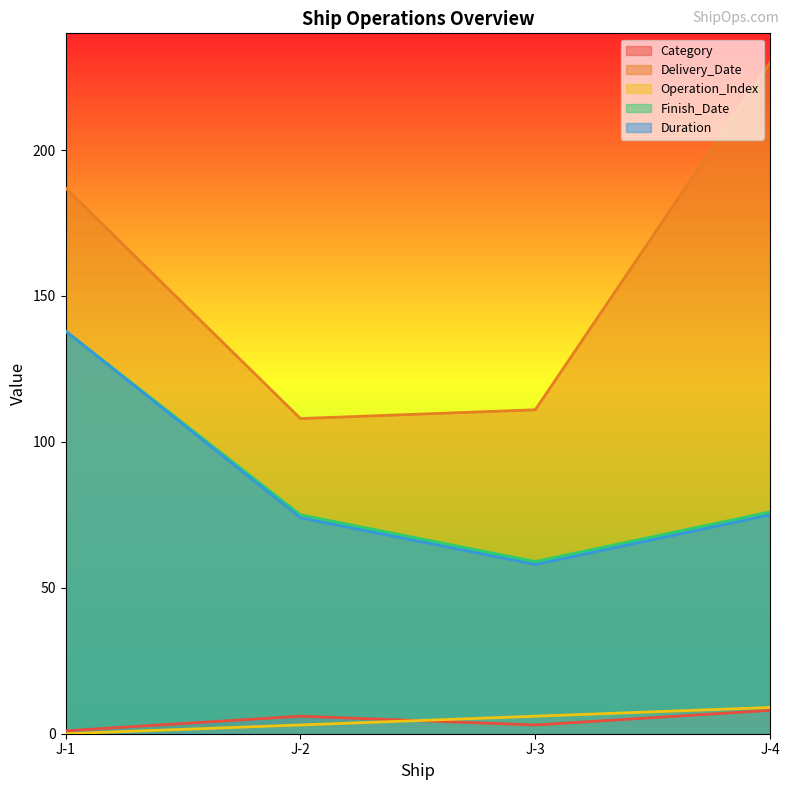

Rank the categories by Category value from highest to lowest.

J-4, J-2, J-3, J-1